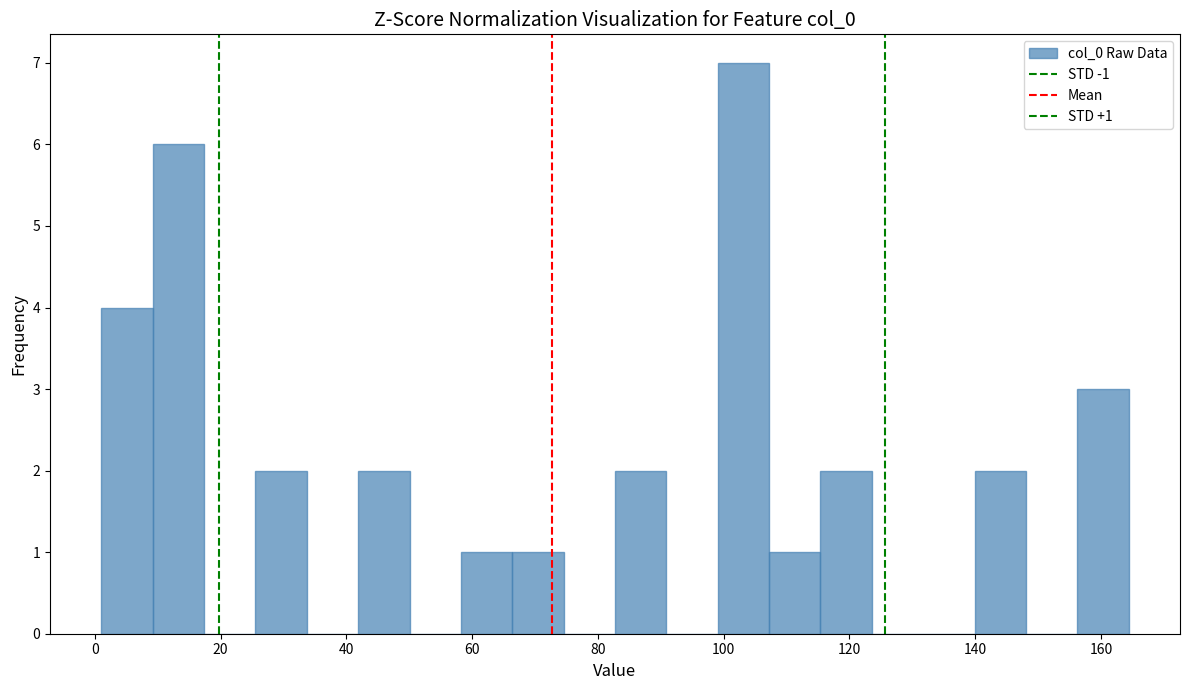

Which range on the x-axis has the tallest bar?

100 to 108